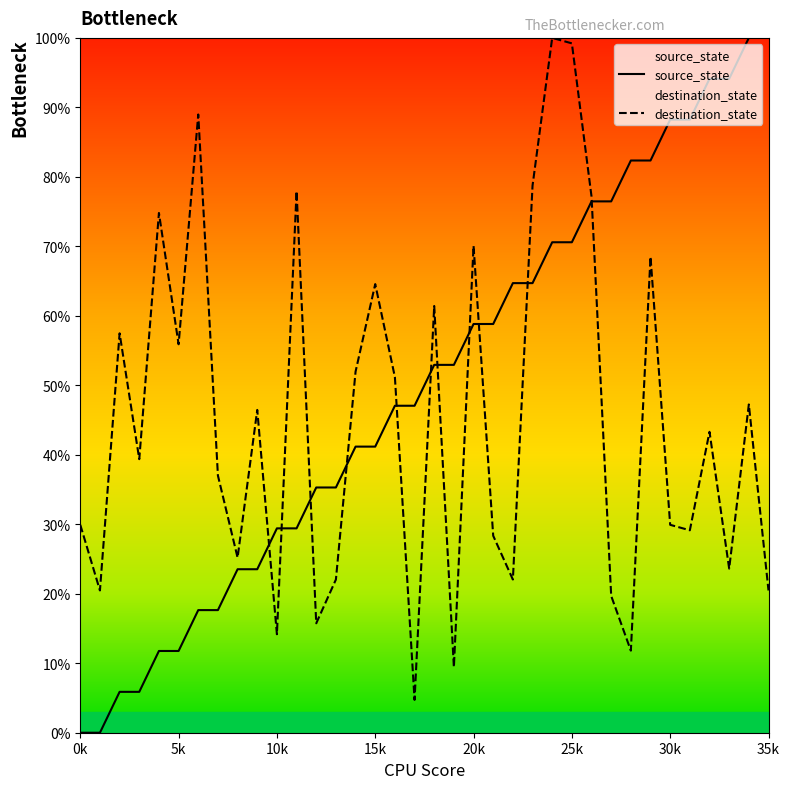

Does the chart have visible grid lines?

No